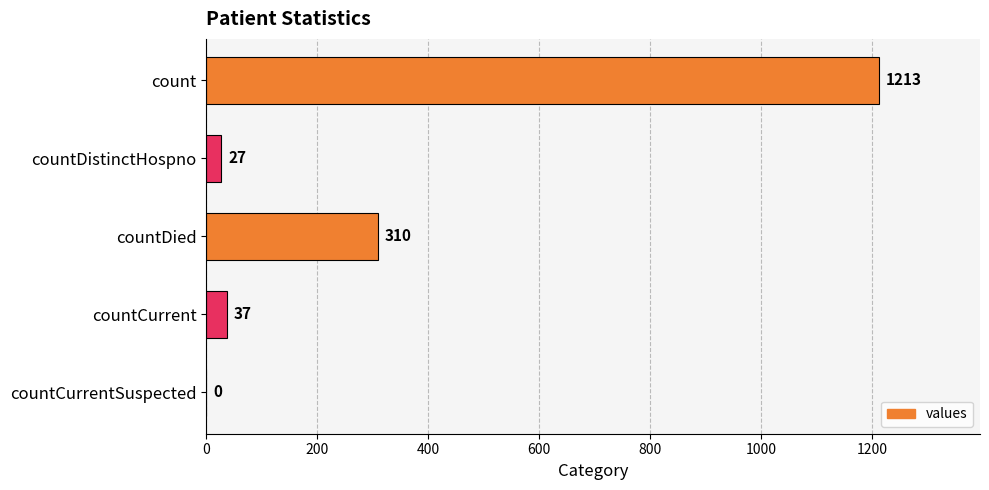

True or false: the data shows 37 at countCurrent.

True